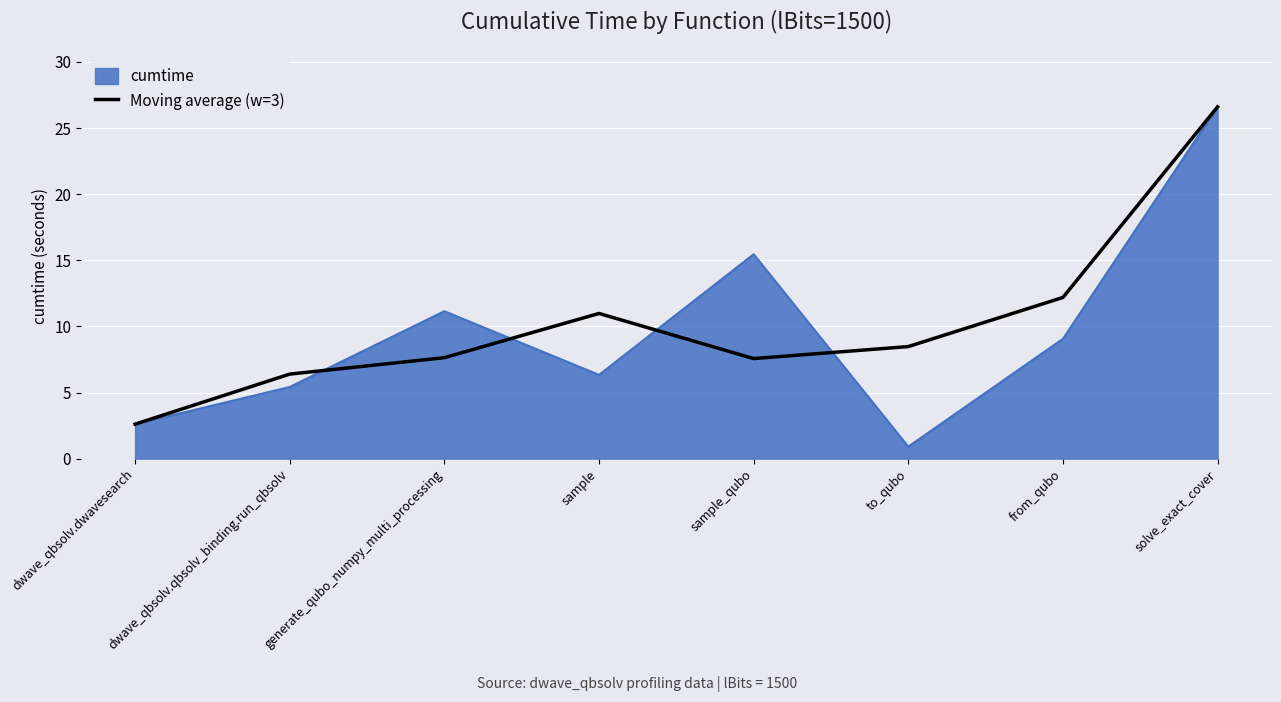

At which label does Moving average (w=3) first exceed 8?

sample